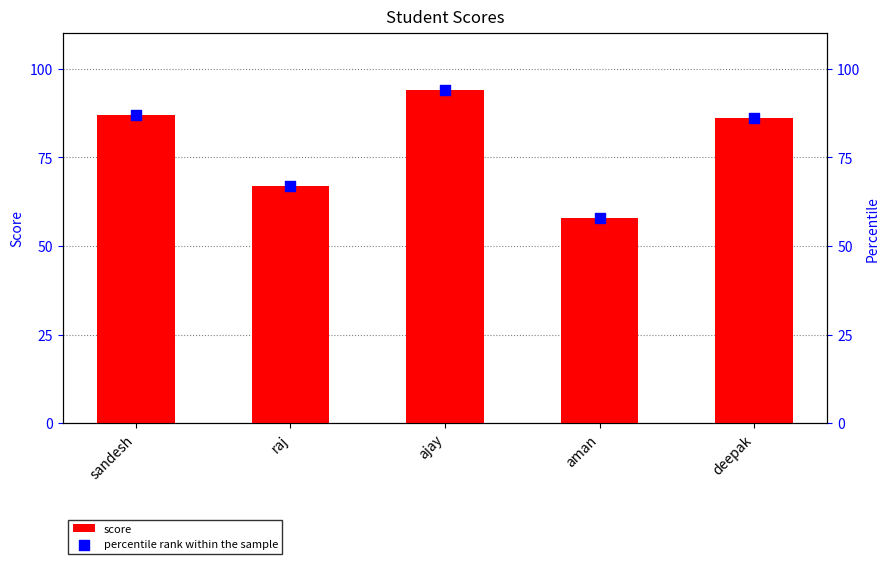

Which series reaches the minimum Y coordinate?

score